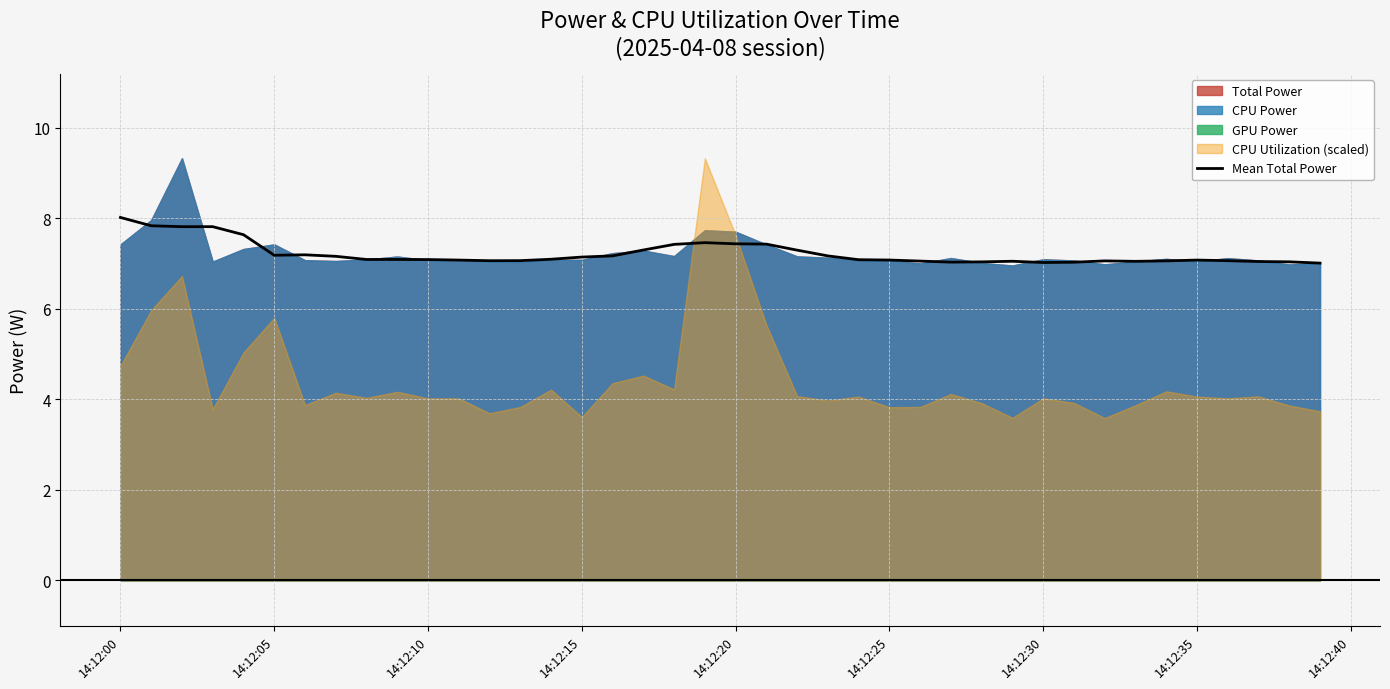

Reading right to left, transcribe all the data shown in this chart.

7.0	7.0	7.0	7.1	7.1	7.1	7.1	7.1	7.0	7.0	7.1	7.0	7.0	7.1	7.1	7.1	7.2	7.3	7.4	7.4	7.5	7.4	7.3	7.2	7.1	7.1	7.1	7.1	7.1	7.1	7.1	7.1	7.2	7.2	7.2	7.6	7.8	7.8	7.8	8.0